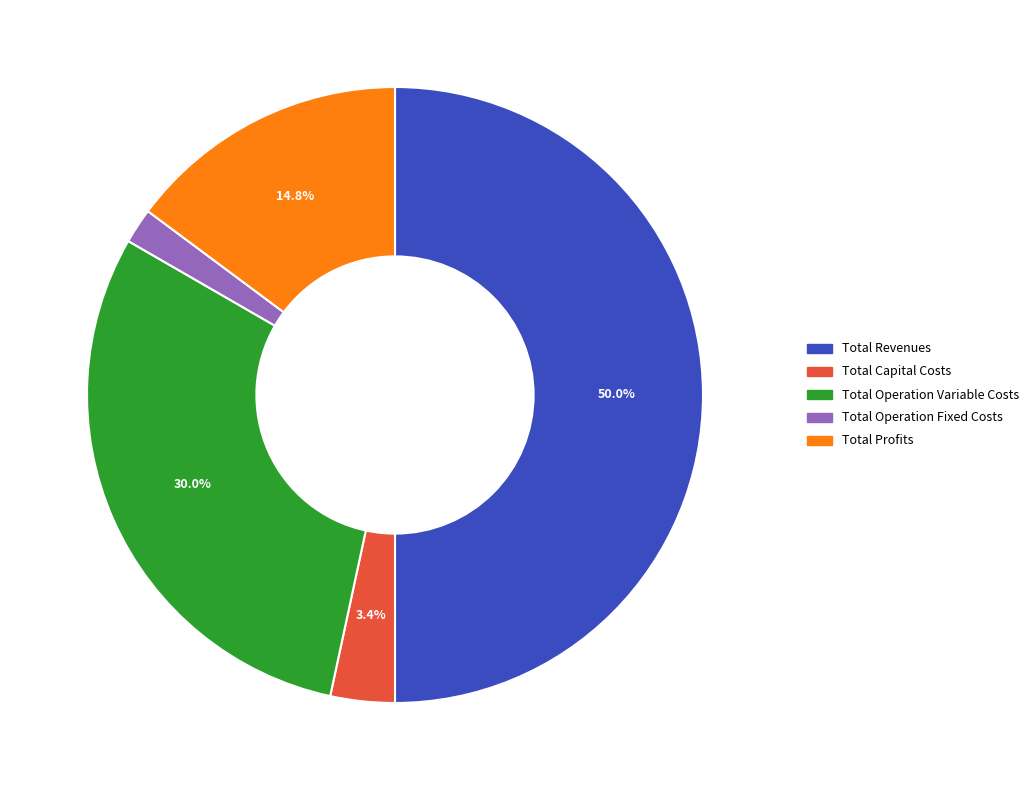

Which category accounts for the majority?

Total Revenues